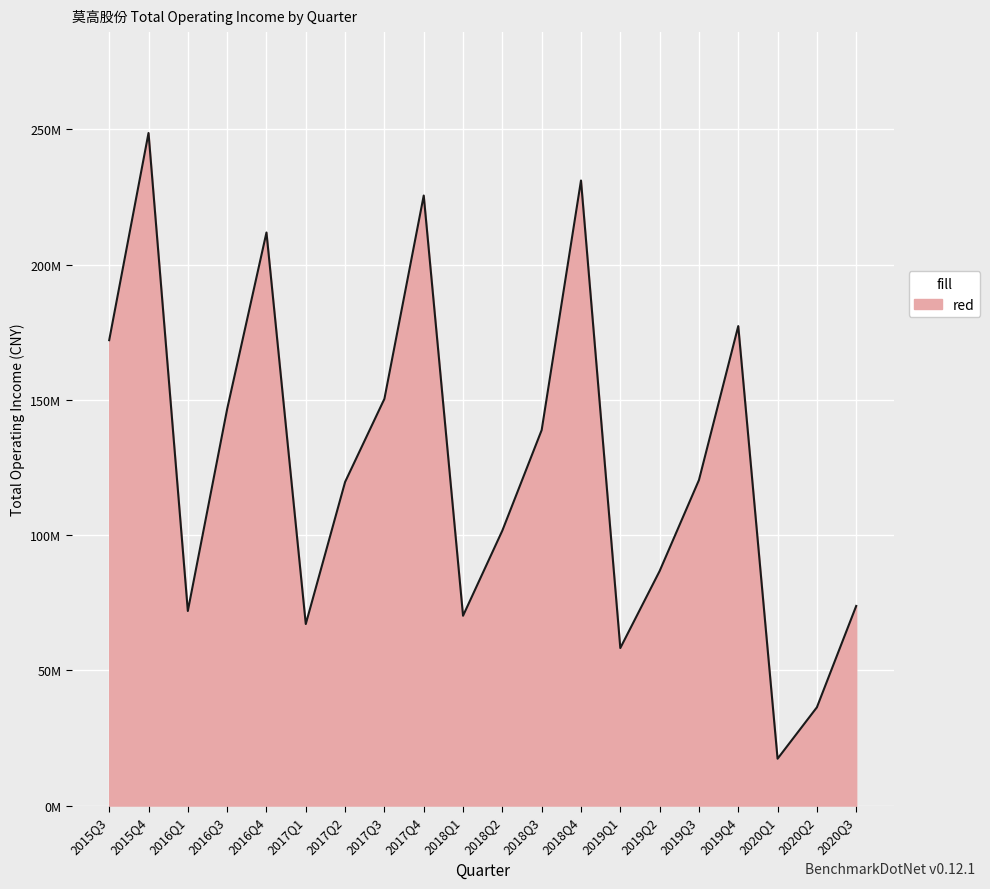

At which category does the chart reach its peak across all series?

2015Q4